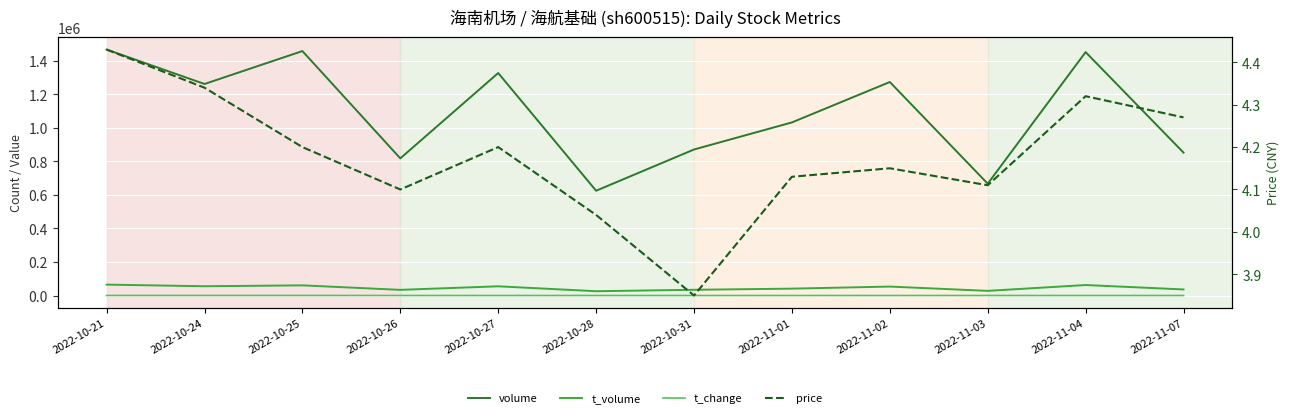

What is the approximate value of t_change at 2022-10-28?

0.7